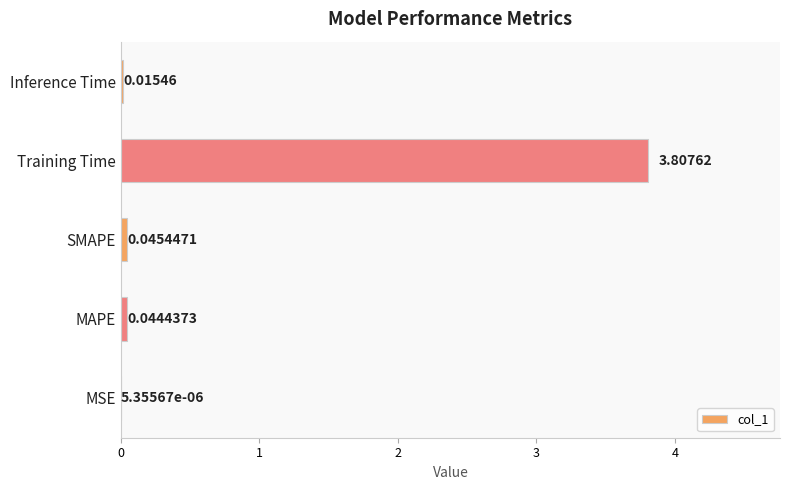

Which has a higher value, MAPE or SMAPE?

SMAPE